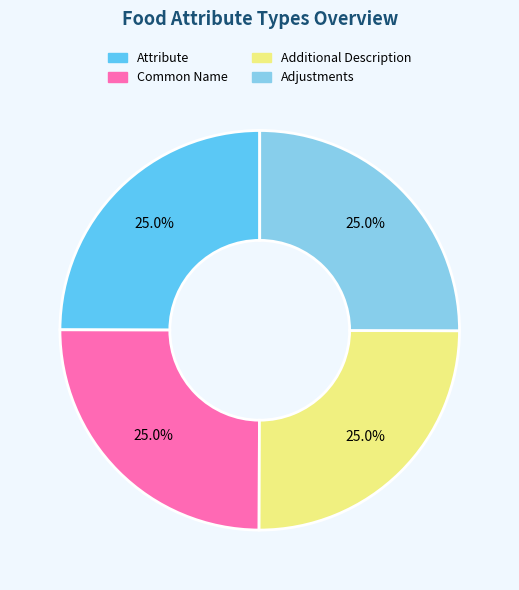

Does Attribute represent more than half of the total?

No